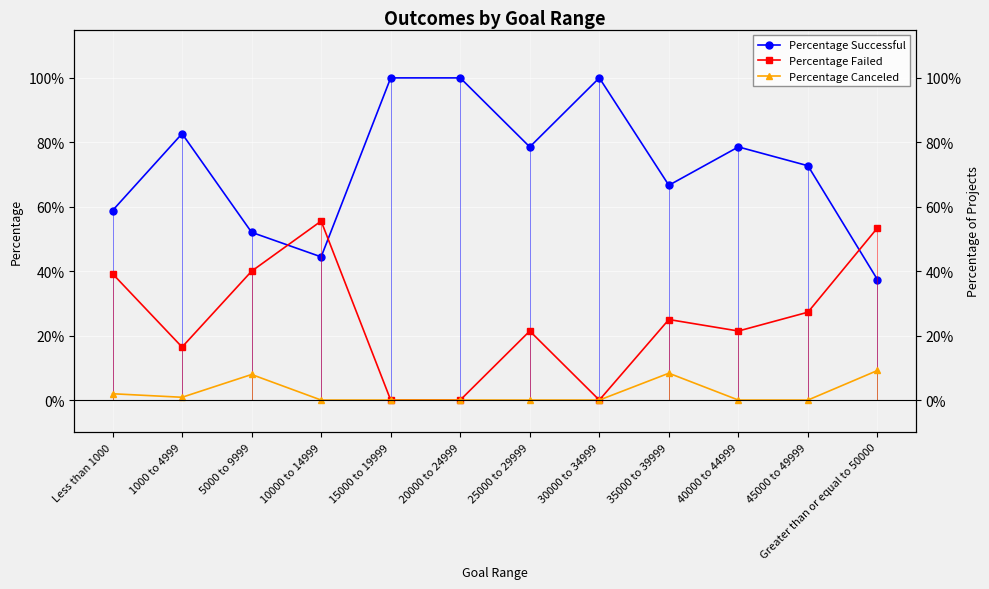

True or false: Percentage Canceled has a value of 0.1 at 35000 to 39999.

True